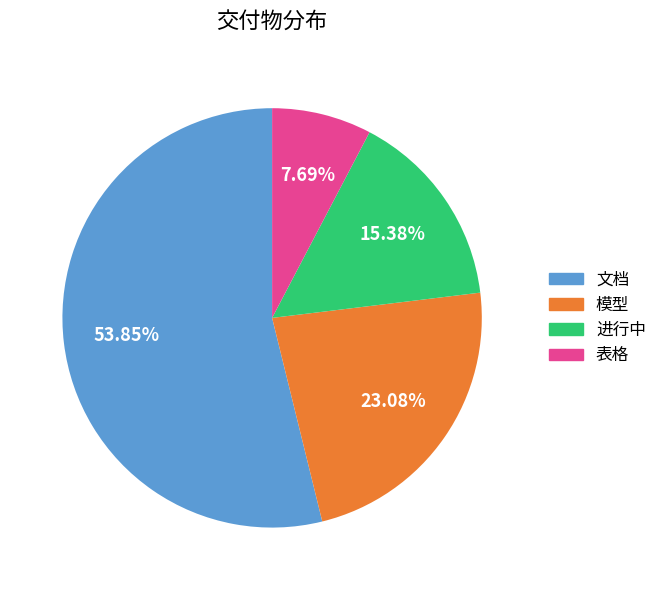

How many slices are in this pie chart?

4